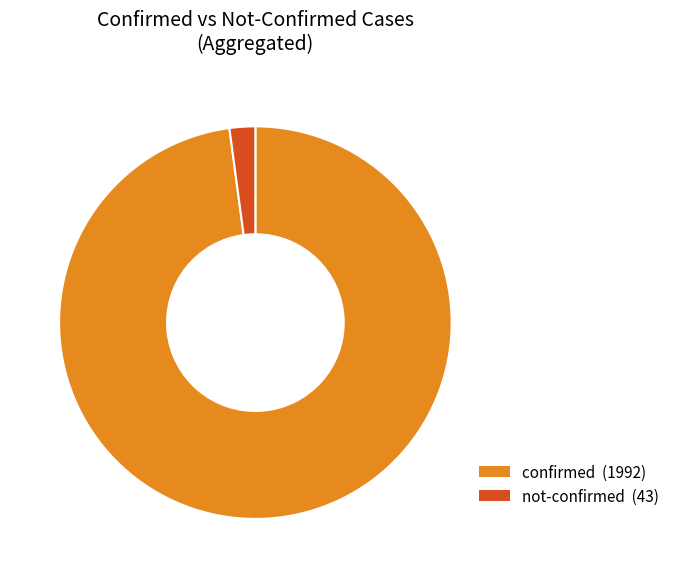

What is the smallest slice in the pie chart?

not-confirmed